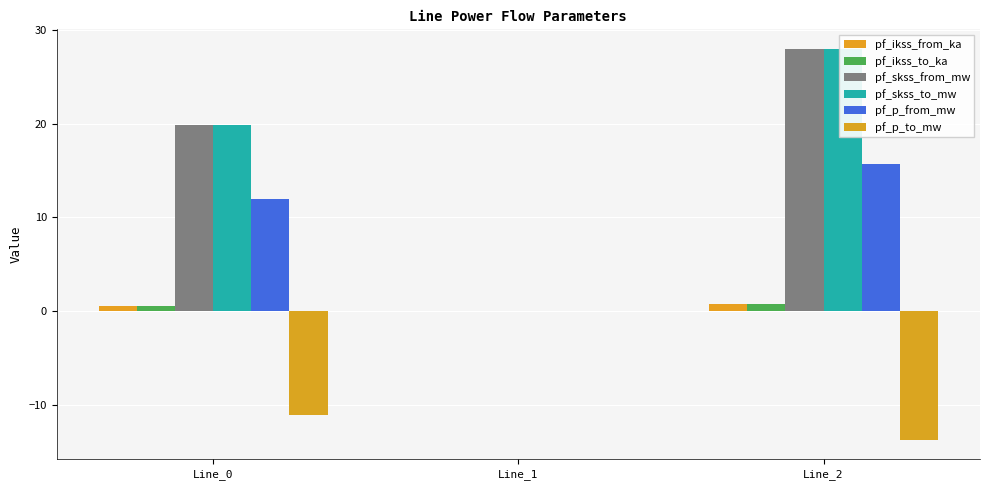

True or false: pf_ikss_from_ka has a value of 0.8 at Line_2.

True